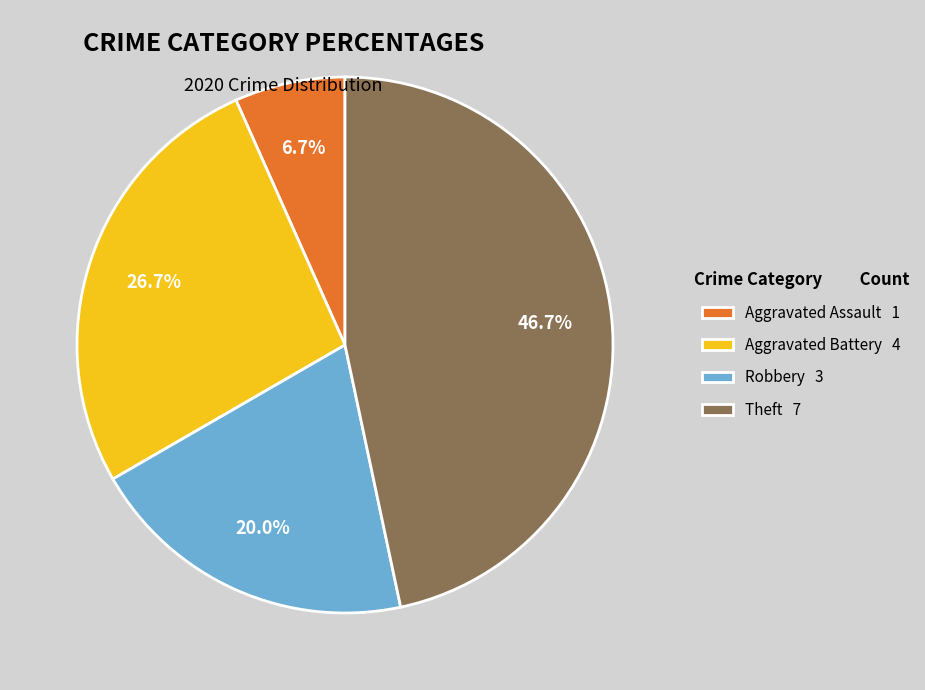

Which slice is the largest?

Theft 7